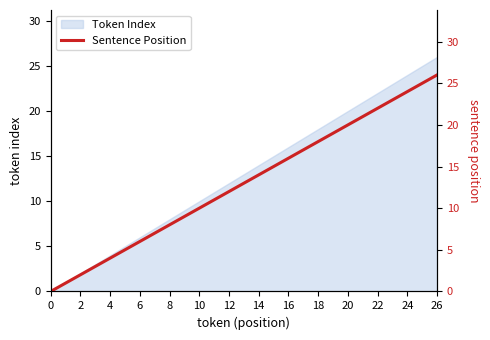

At which label does the data first exceed 13?

14